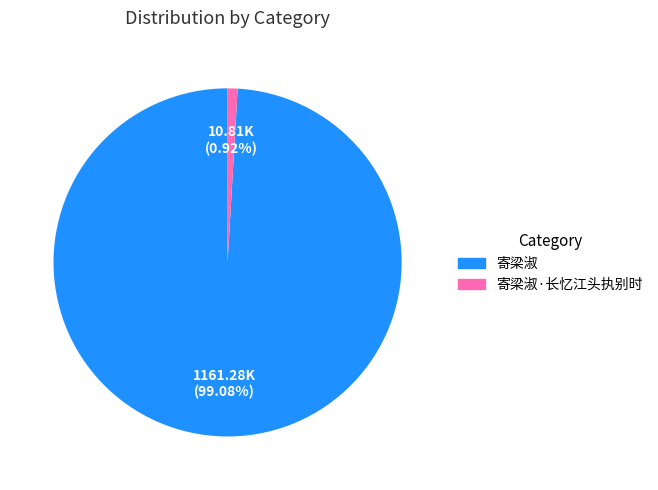

Is there any slice that represents more than half of the pie?

Yes